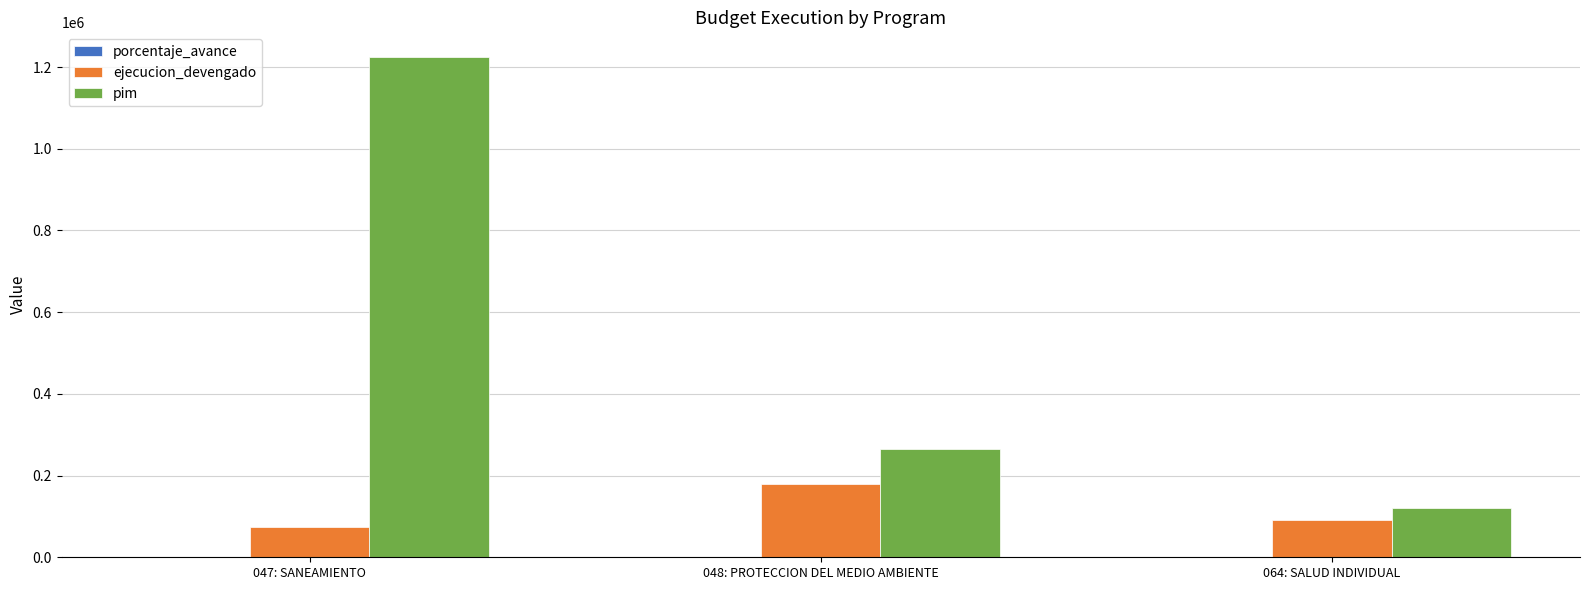

What is the sum of all pim values?

1608010.0